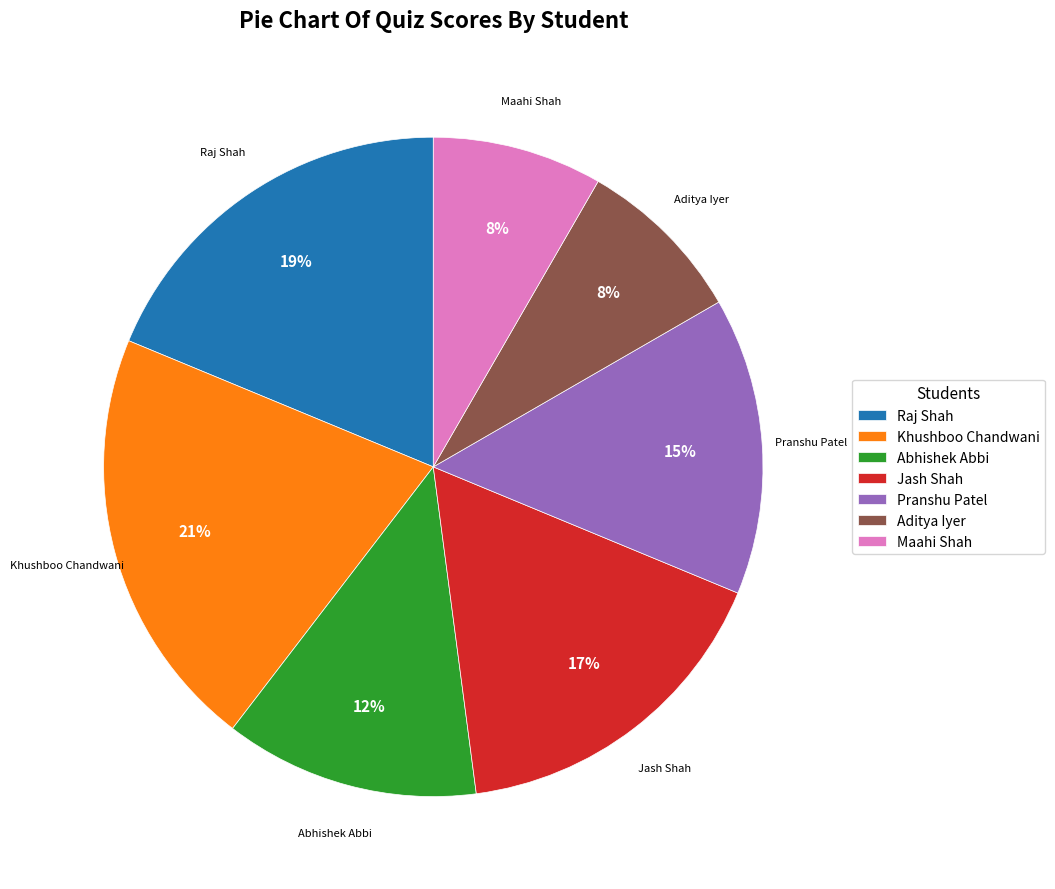

What percentage is the Maahi Shah slice, to the nearest percent?

8%